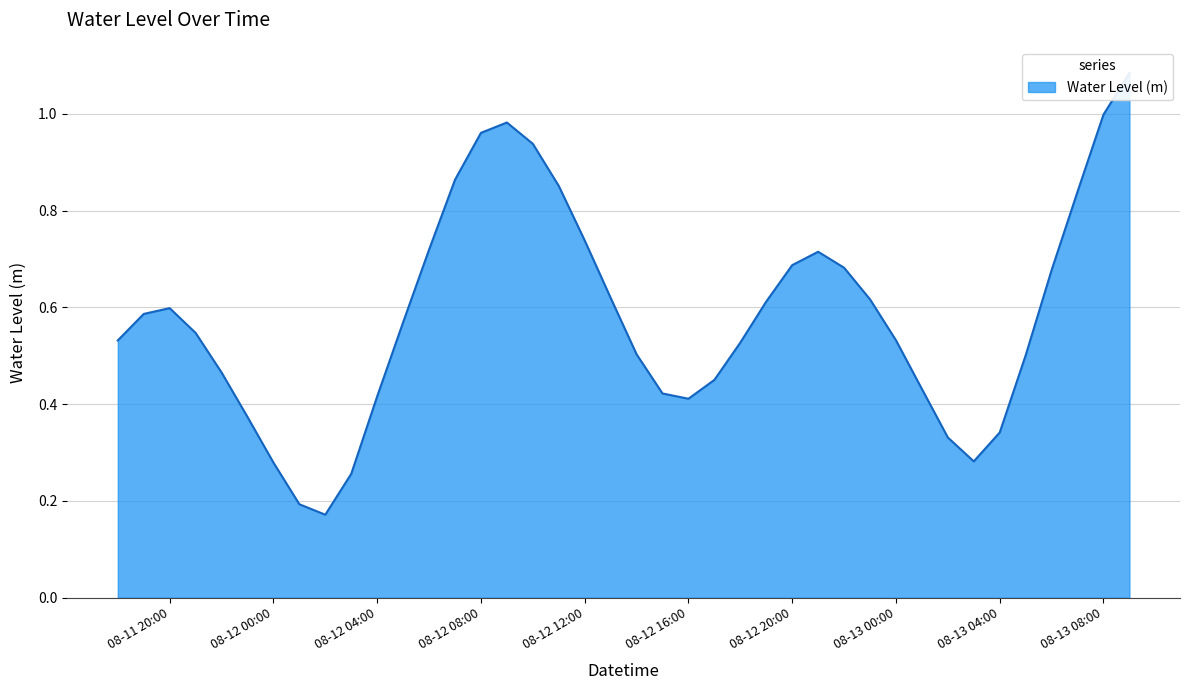

What is the value of the 38th point from the left?

0.8